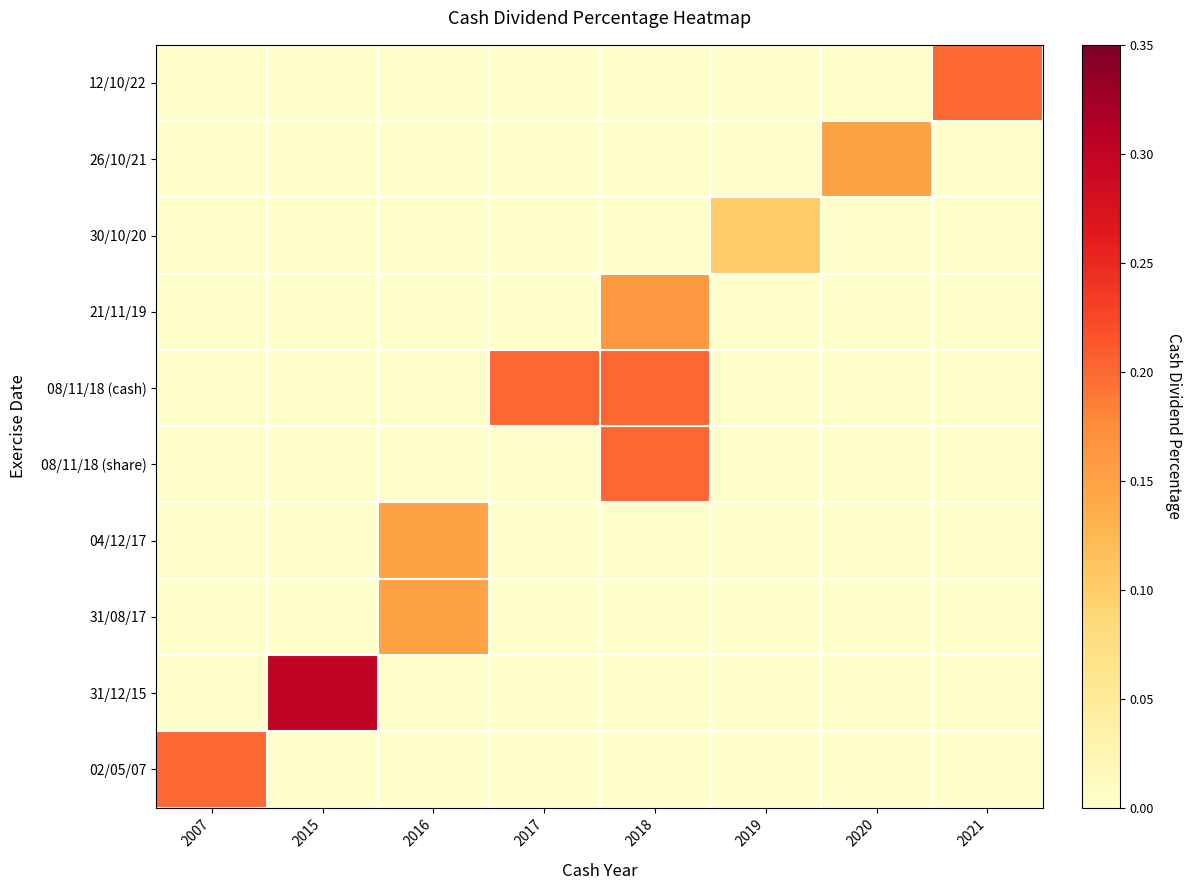

Which series has the largest range (max minus min)?

31/12/15